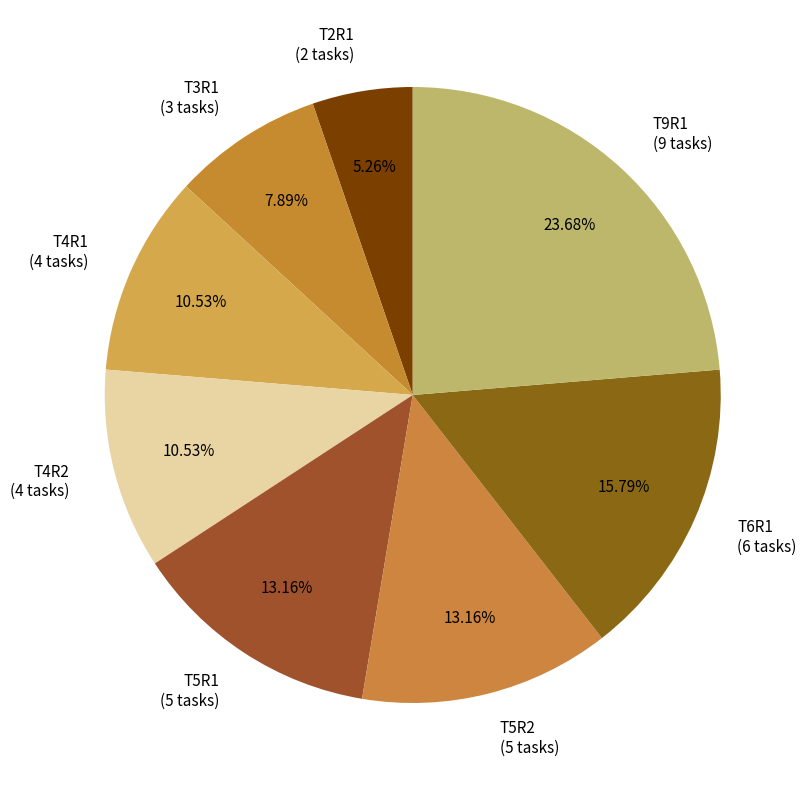

Which category has the biggest portion of the pie?

T9R1